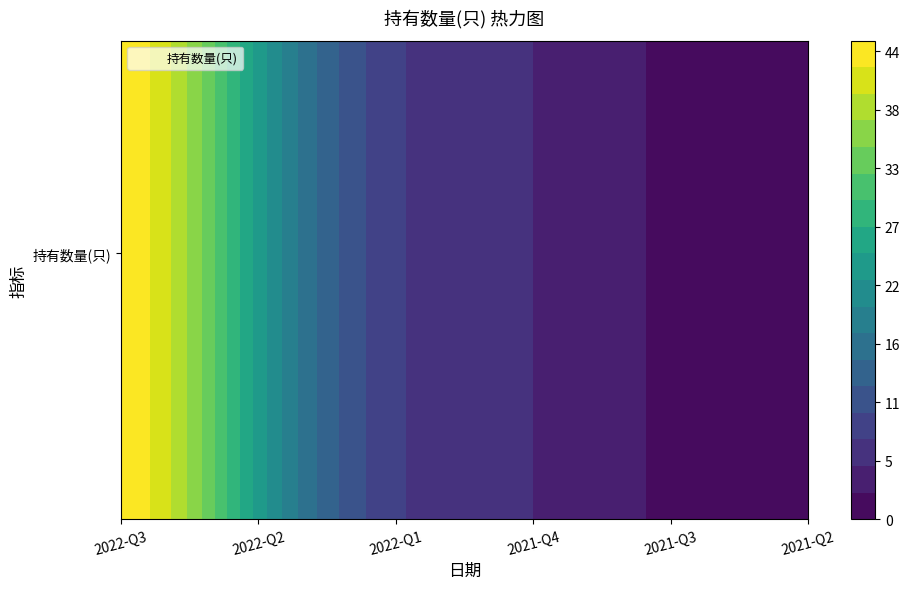

Approximately how many times larger is the value at 2022-Q3 compared to 2021-Q3?

22.0